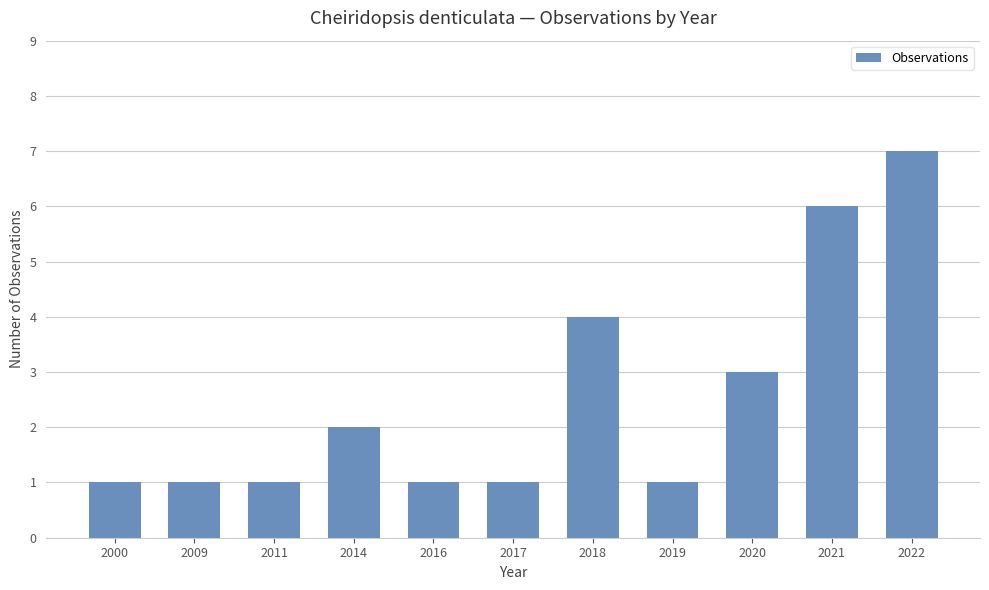

How many values are between 1 and 4?

9